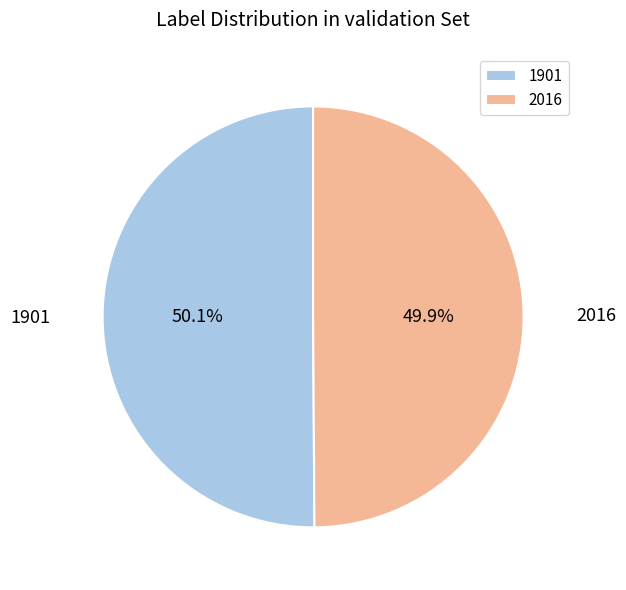

How much of the chart is everything except 2016?

50.1%